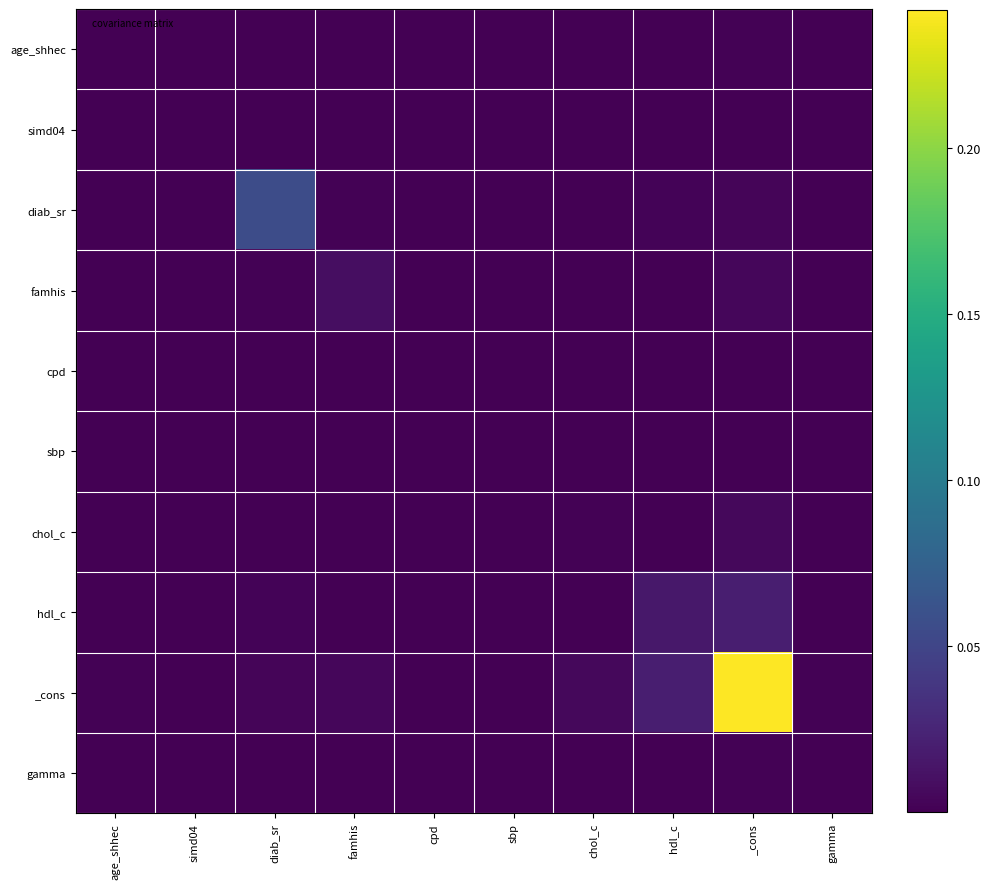

Which series has the widest spread of values?

_cons